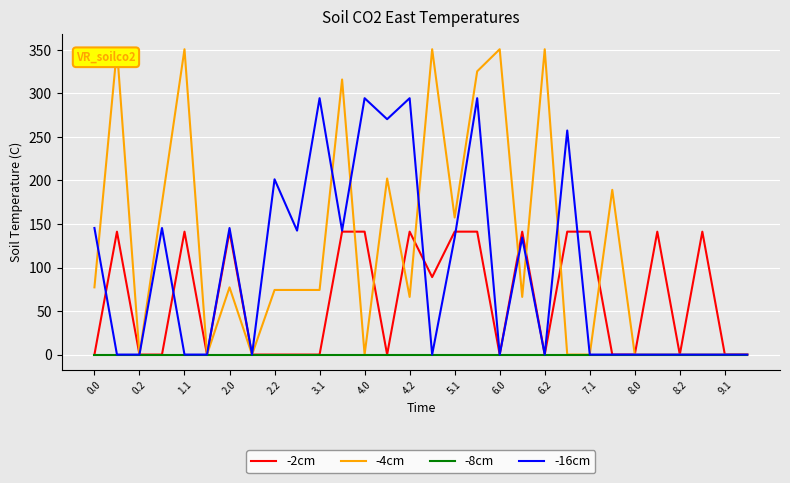

Which series has the largest total across all categories?

-4cm